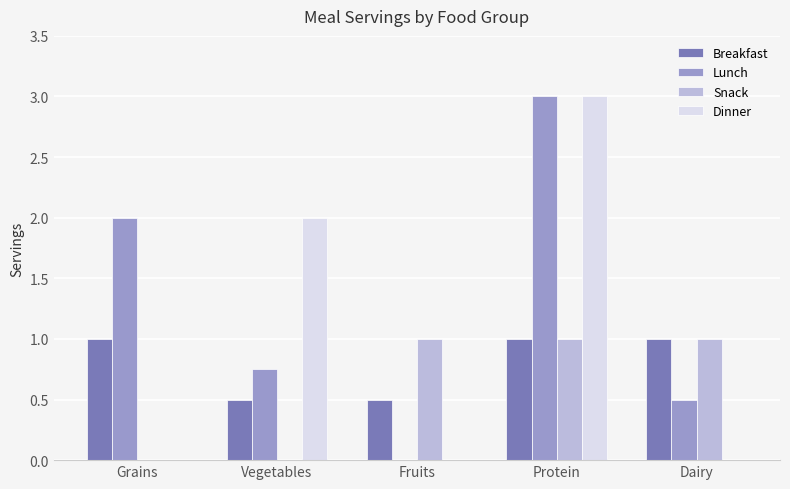

What is the total value across all series at Fruits?

1.5